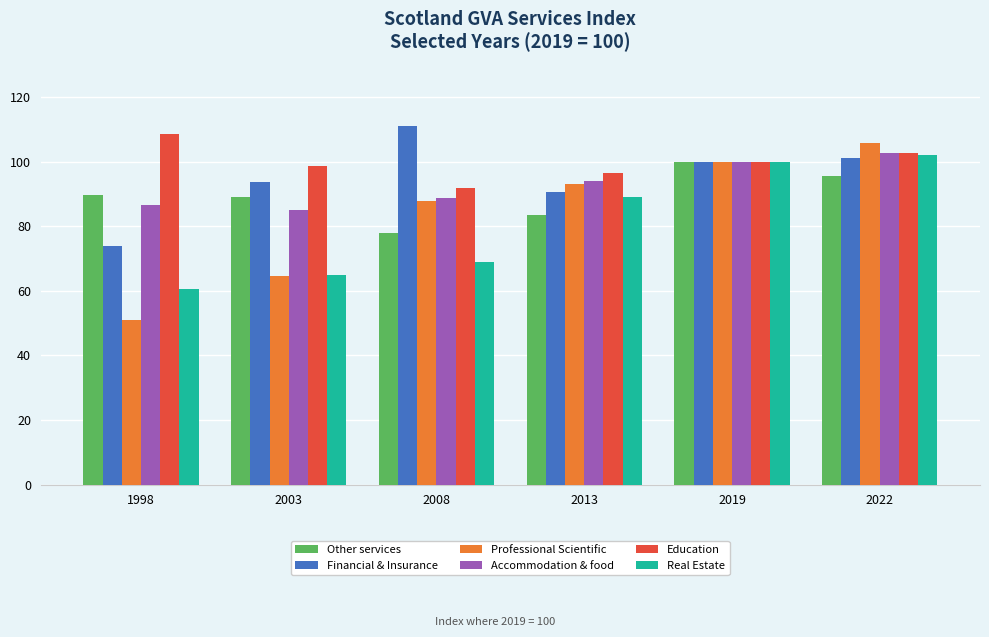

What is the maximum value for Professional Scientific?

105.9